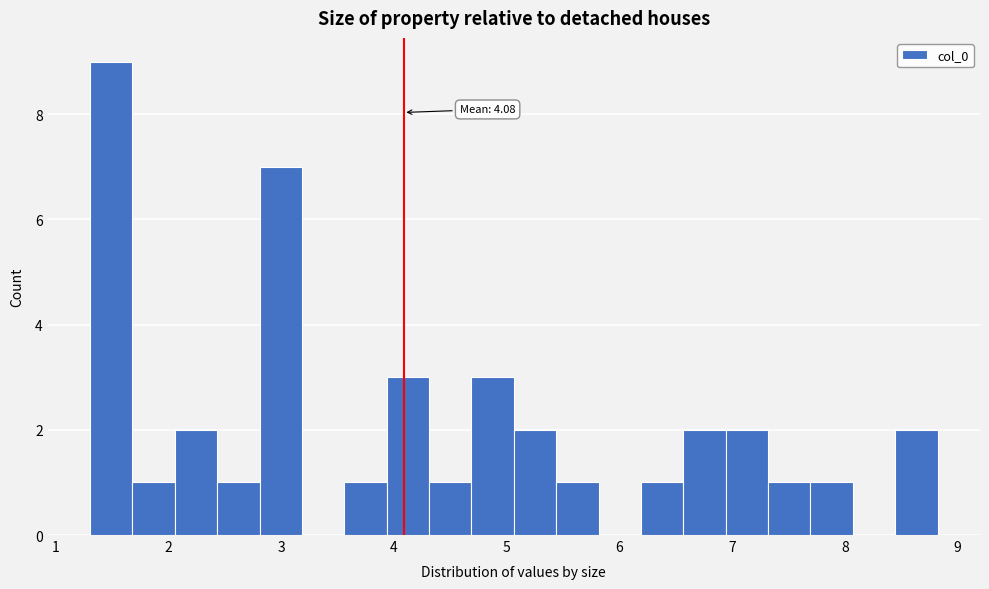

Read against the x-axis, roughly where is the centre of the tallest bar?

1.5